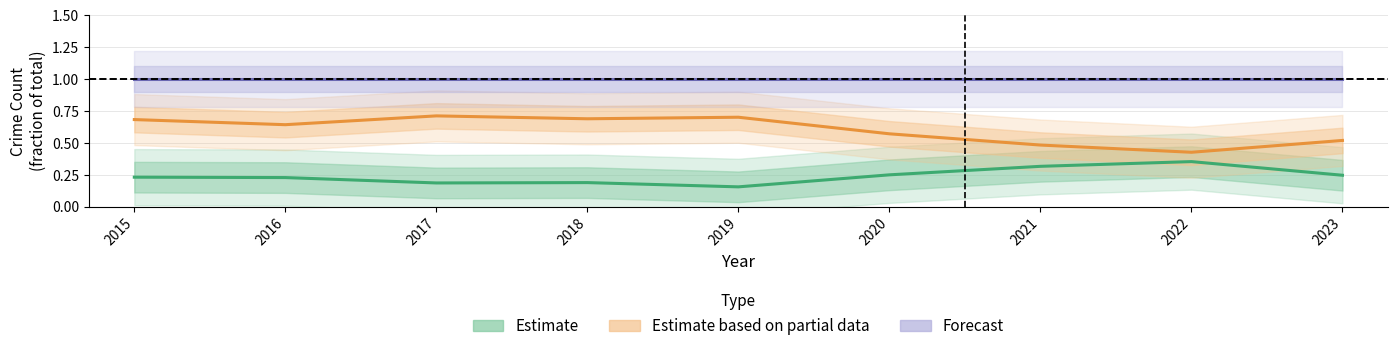

The value of Estimate at 2023 is 0.2. True or false?

True